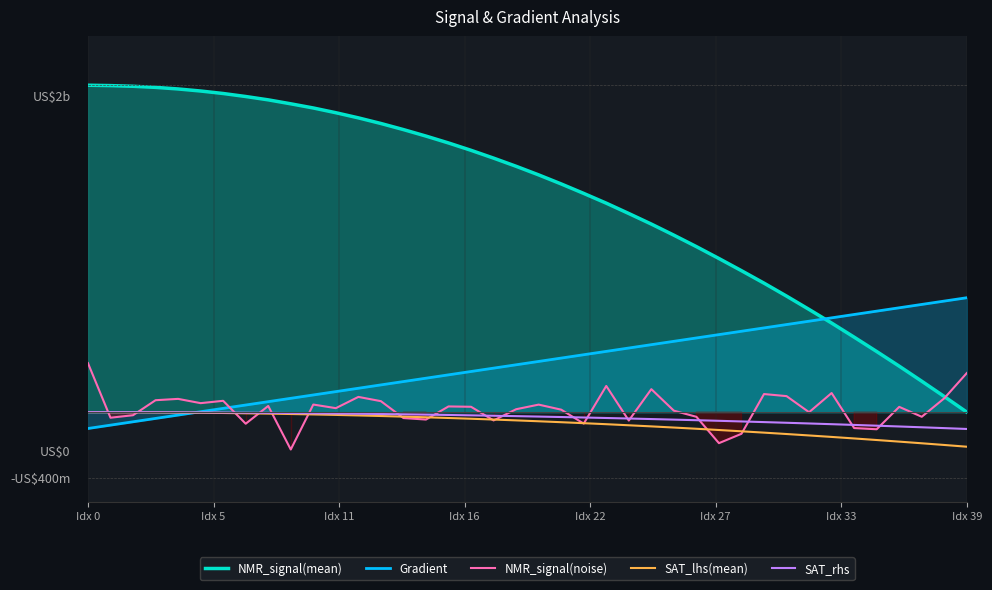

At how many categories does at least one series exceed 1?

28